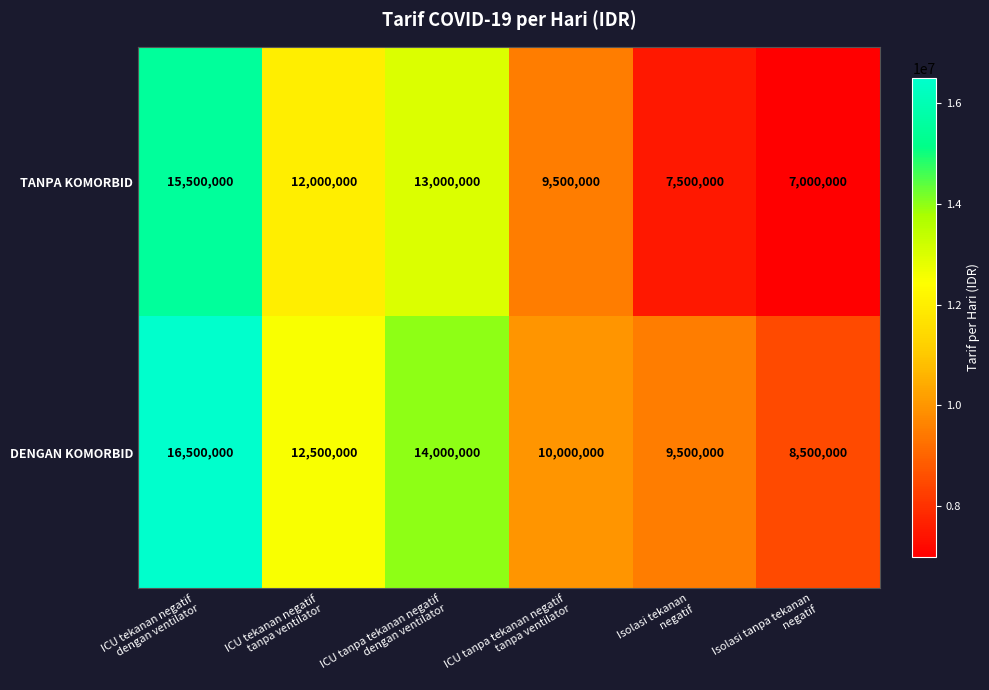

What is the average value of the DENGAN KOMORBID series?

11833333